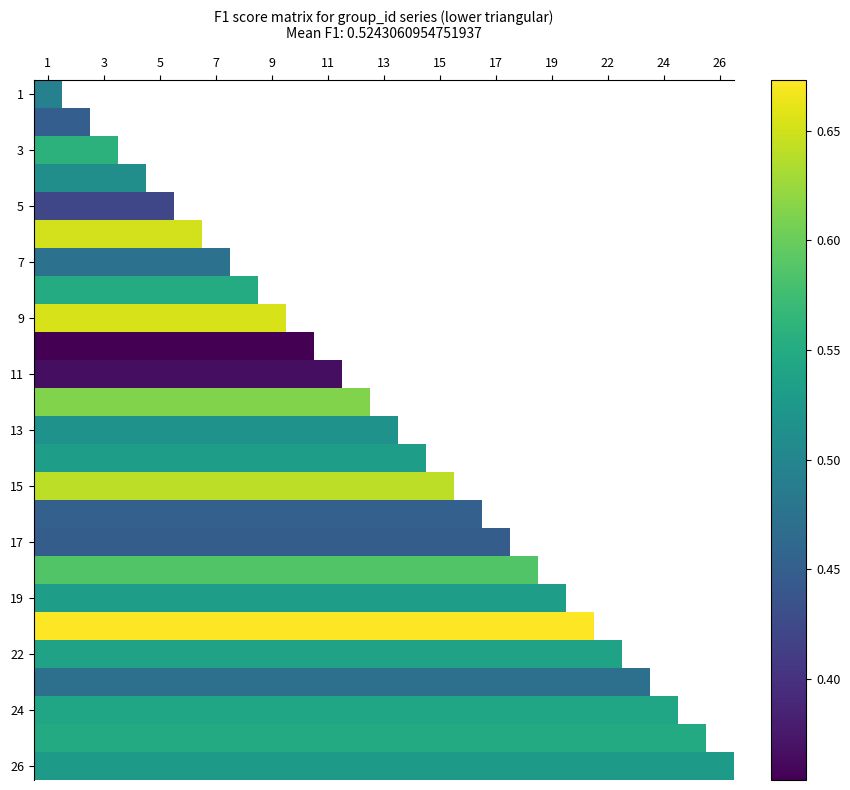

How many categories are shown in the chart?

25